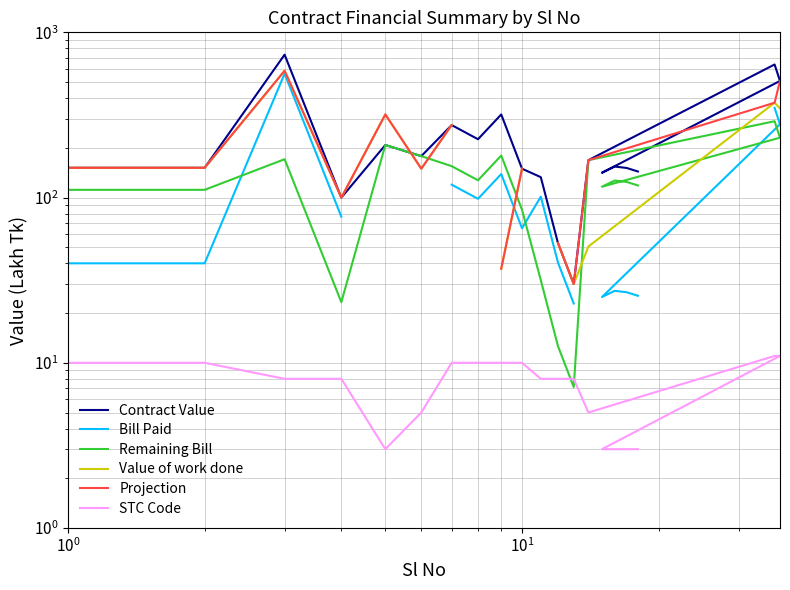

Which series has the largest total across all categories?

Contract Value